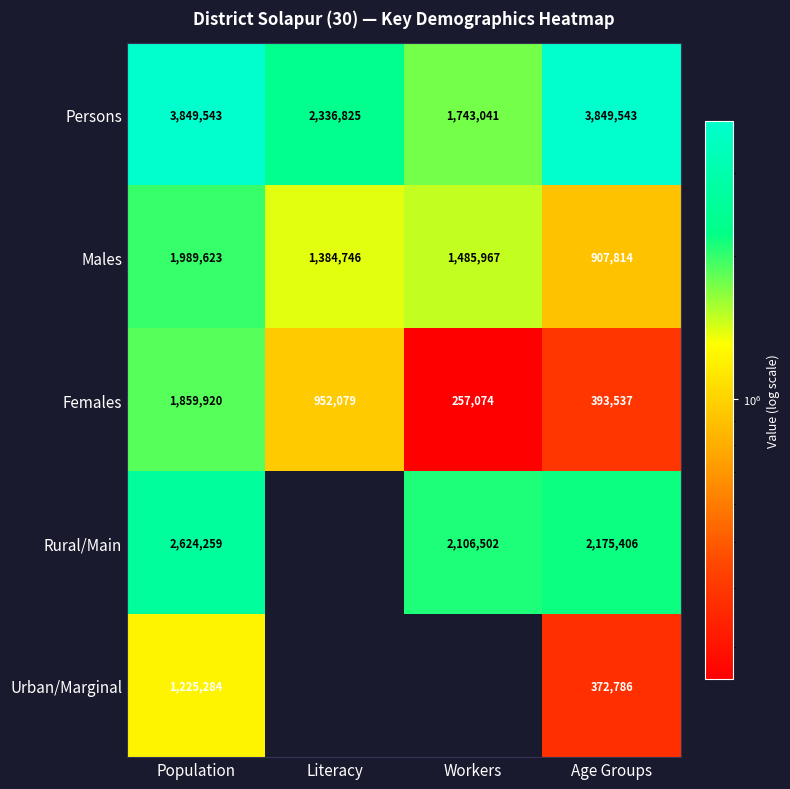

Where does the Males series first go above 1485967?

Population